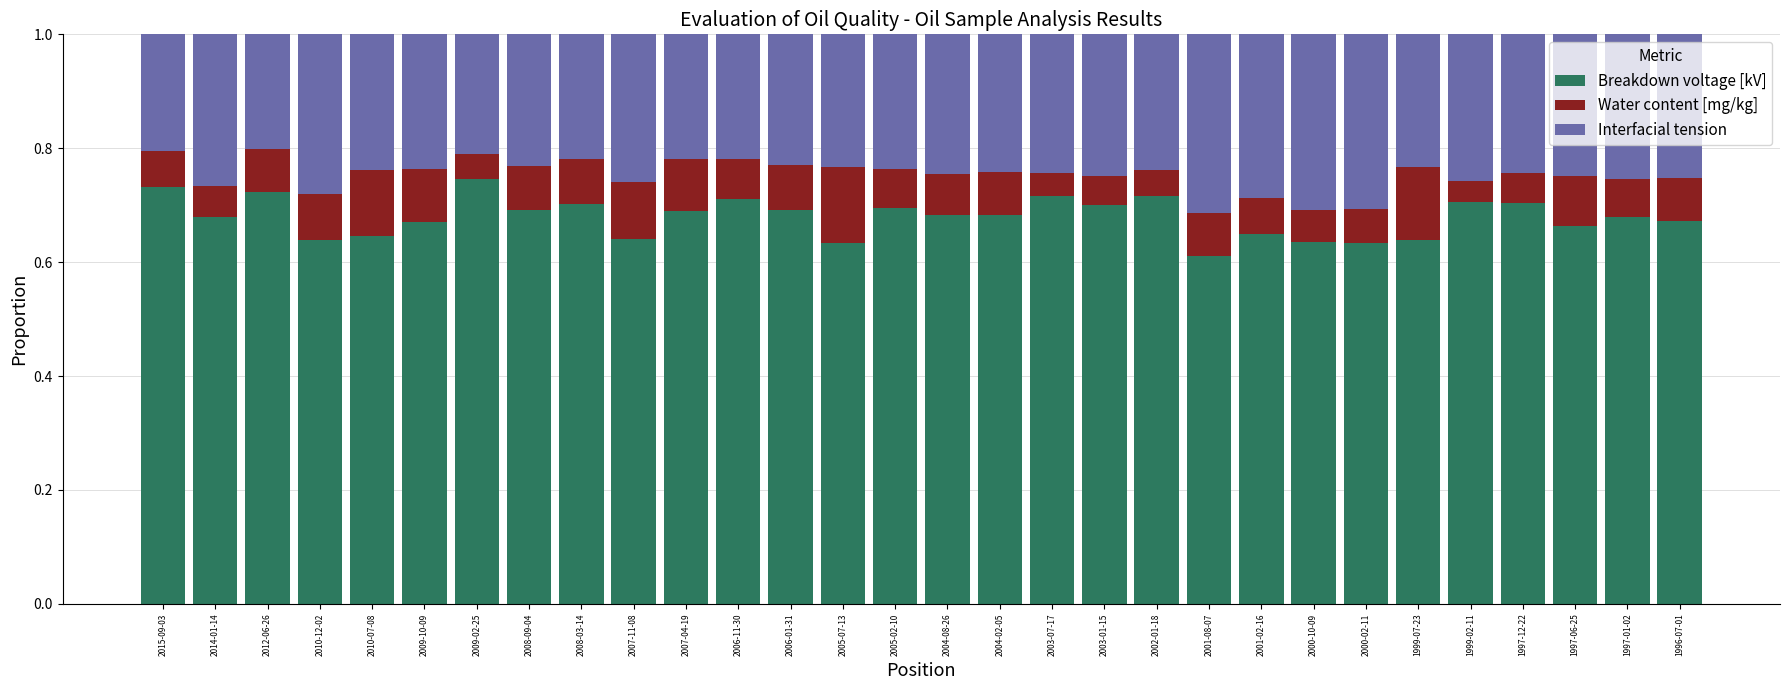

The Breakdown voltage [kV] series shows 0.7 at 1999-02-11. True or false?

True